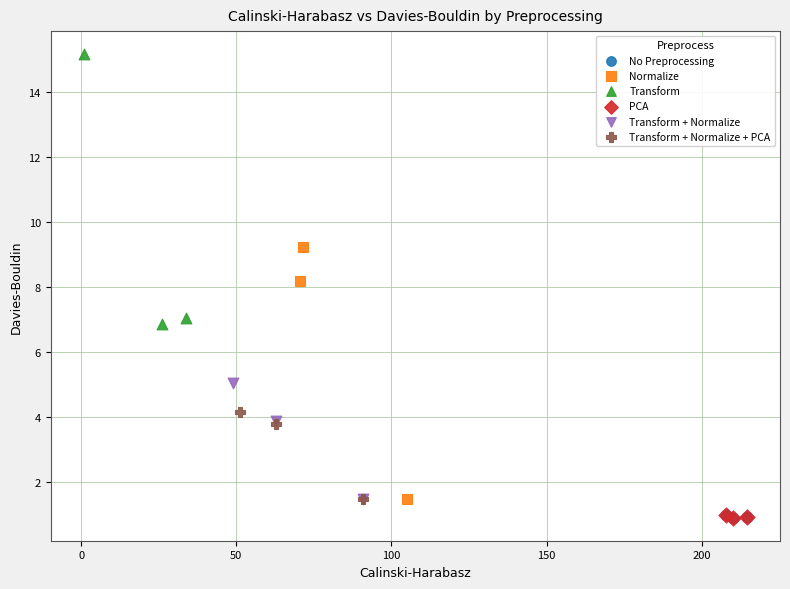

Which series contains the highest Y value?

Transform